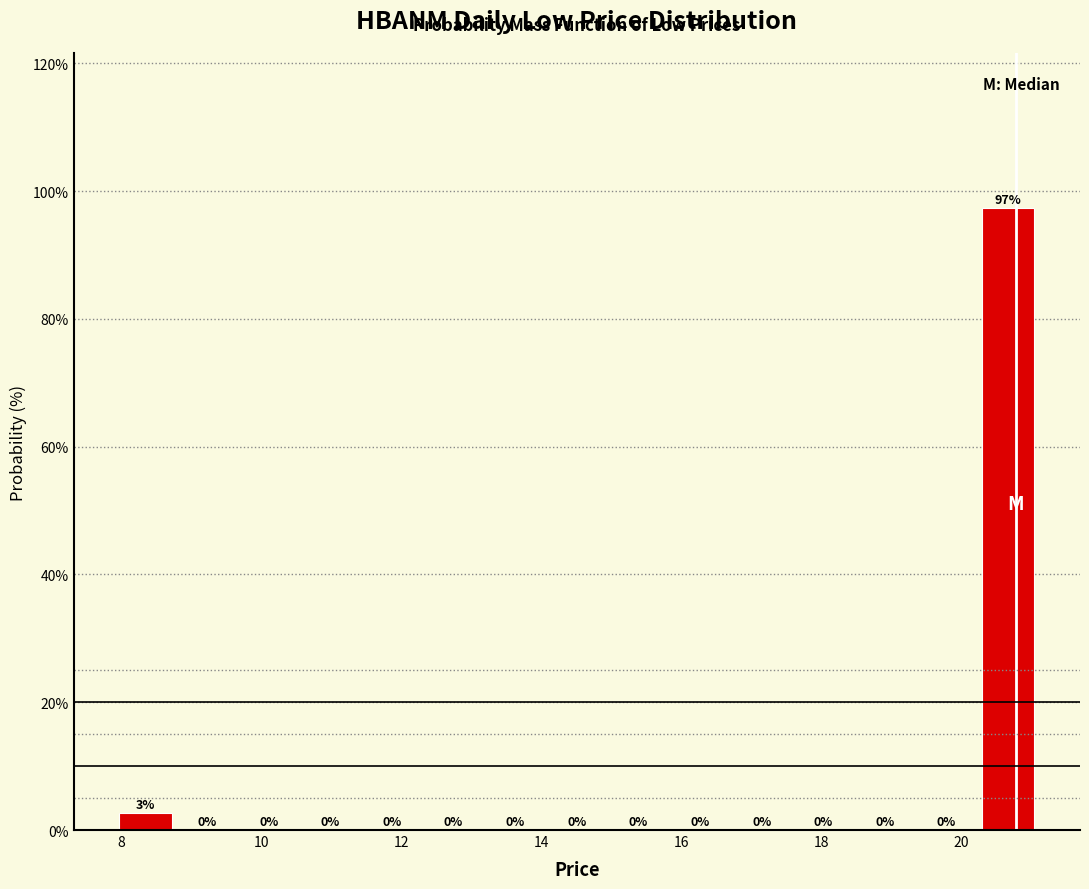

Over which range of the x-axis is the bar tallest?

20.2 to 21.2